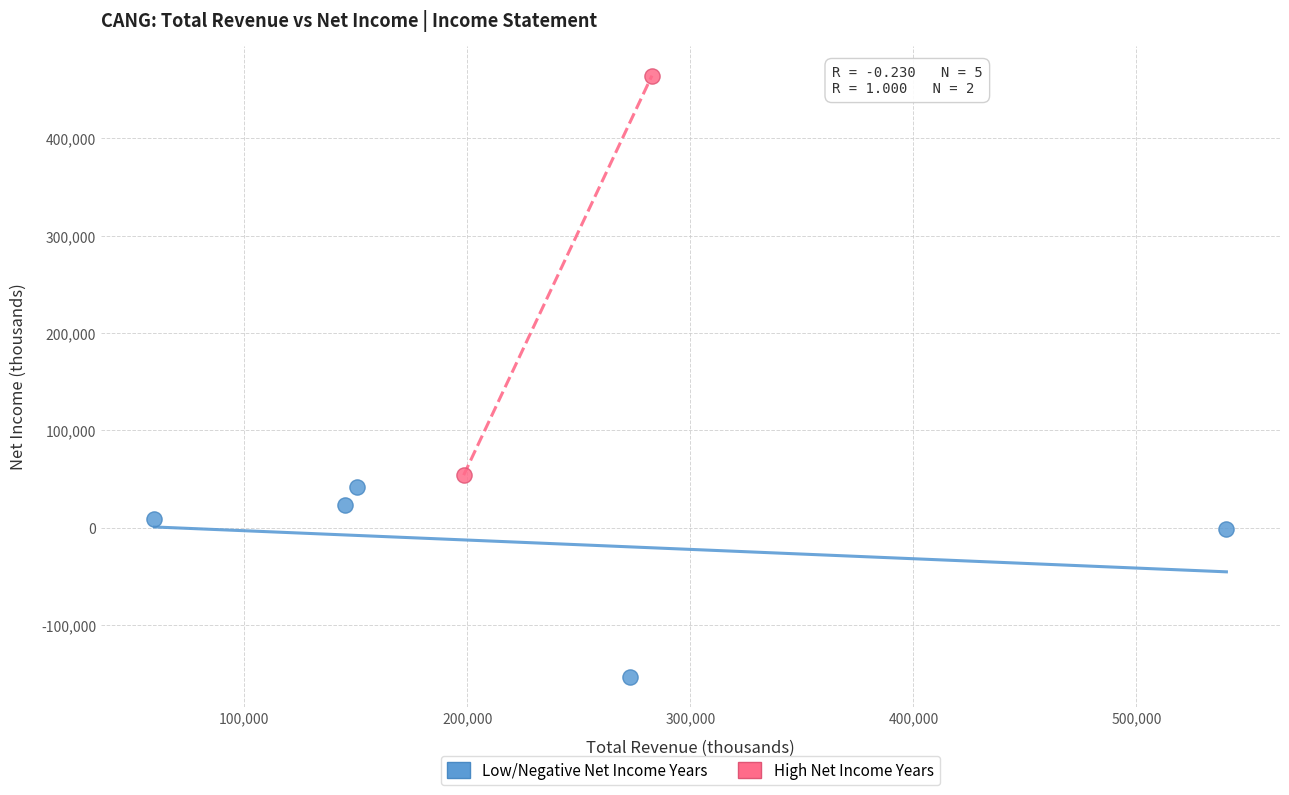

What are all the series names shown in the legend?

Low/Negative Net Income Years, High Net Income Years